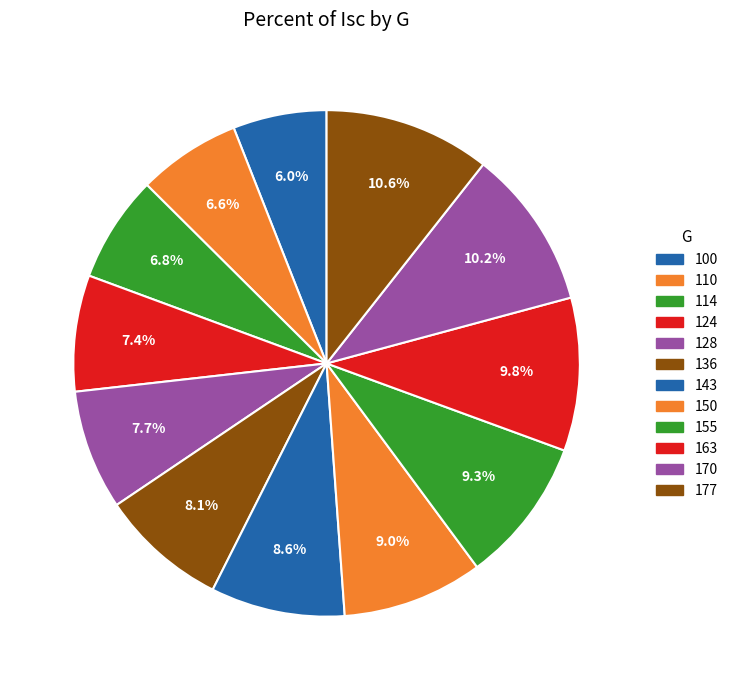

What is the change in value from 110 to 128?

+1.2